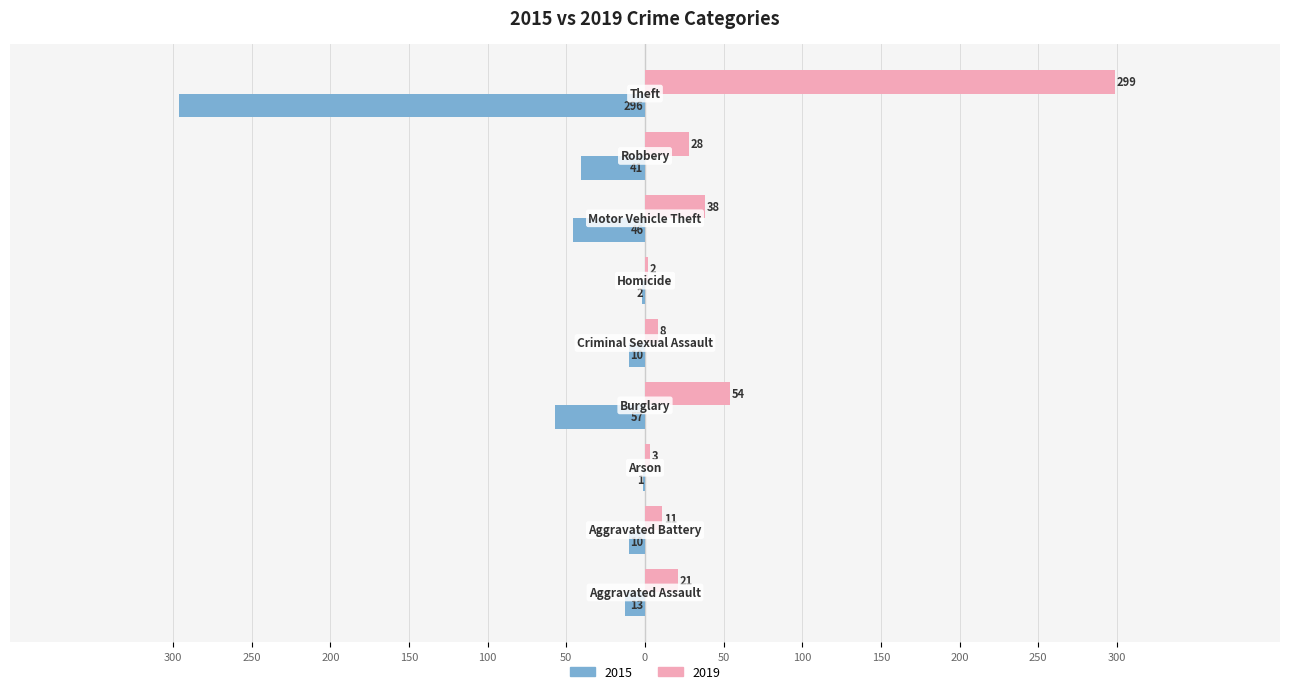

How many bars are there in total?

18